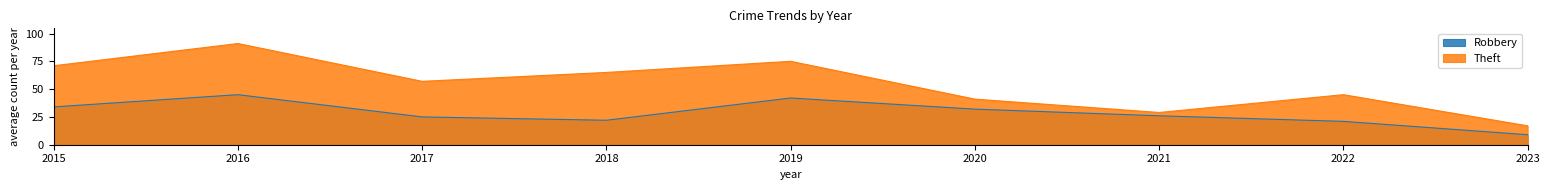

What are all the series names shown in the legend?

Robbery, Theft